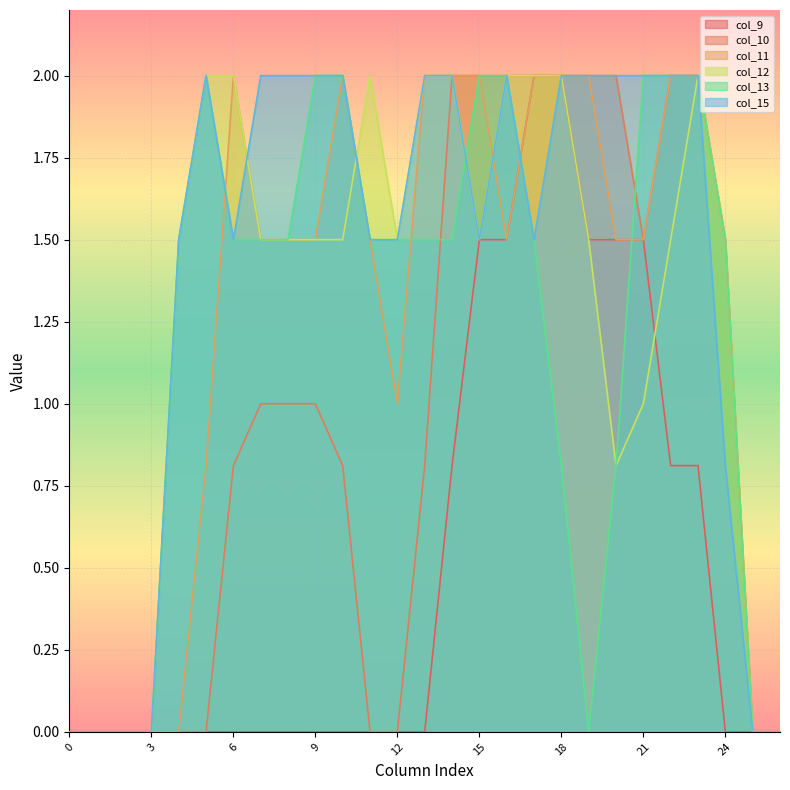

Is it true that col_10 equals 0.0 at 1?

True